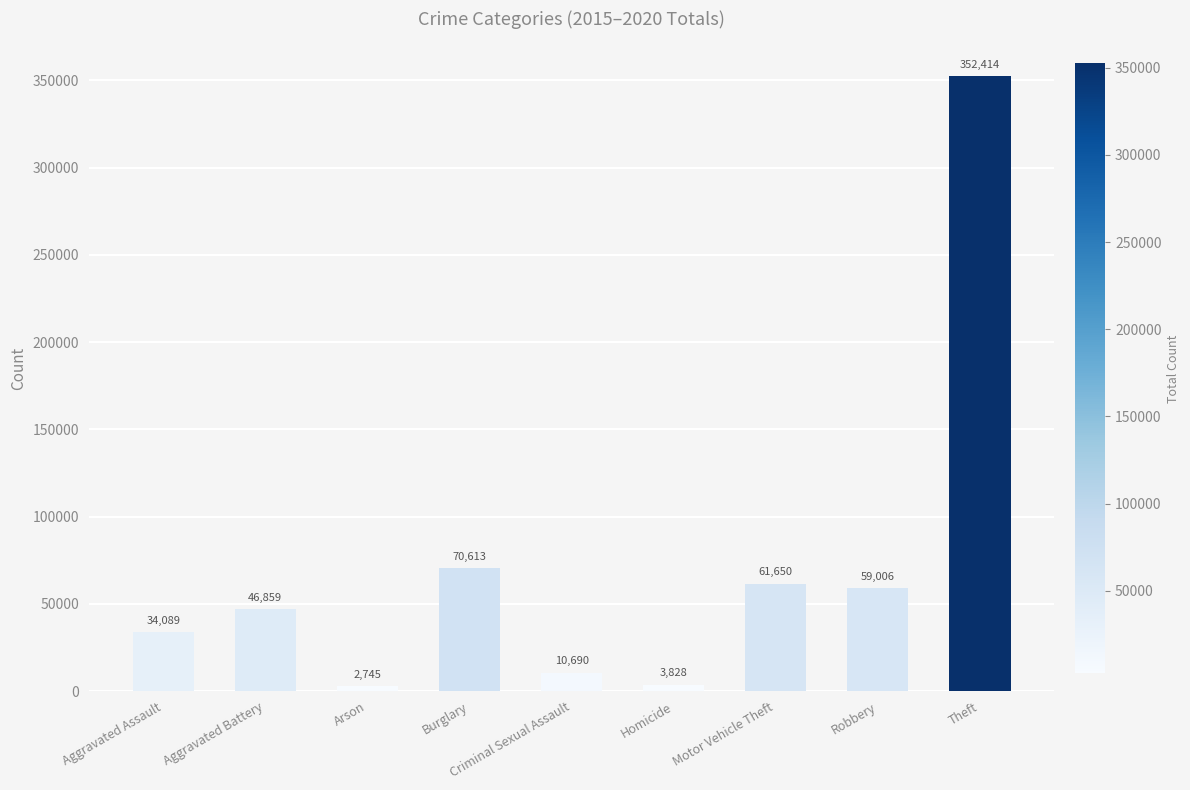

List the labels in order of value, largest first.

Theft, Burglary, Motor Vehicle Theft, Robbery, Aggravated Battery, Aggravated Assault, Criminal Sexual Assault, Homicide, Arson